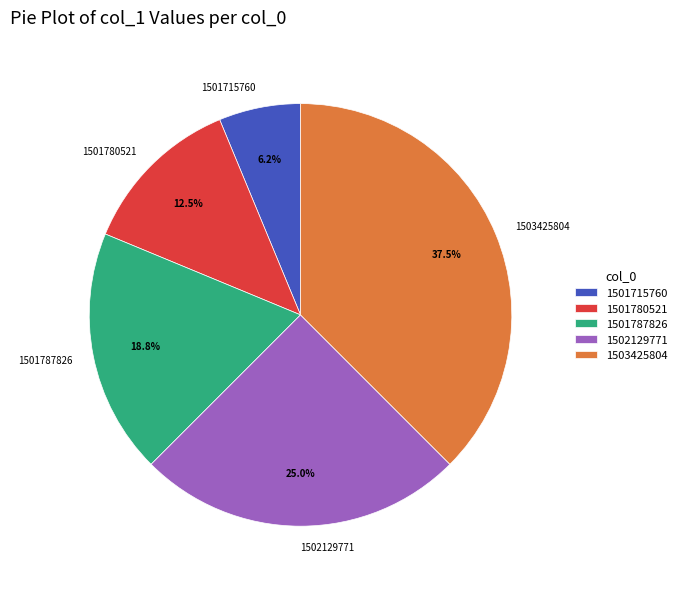

How many slices are in this pie chart?

5